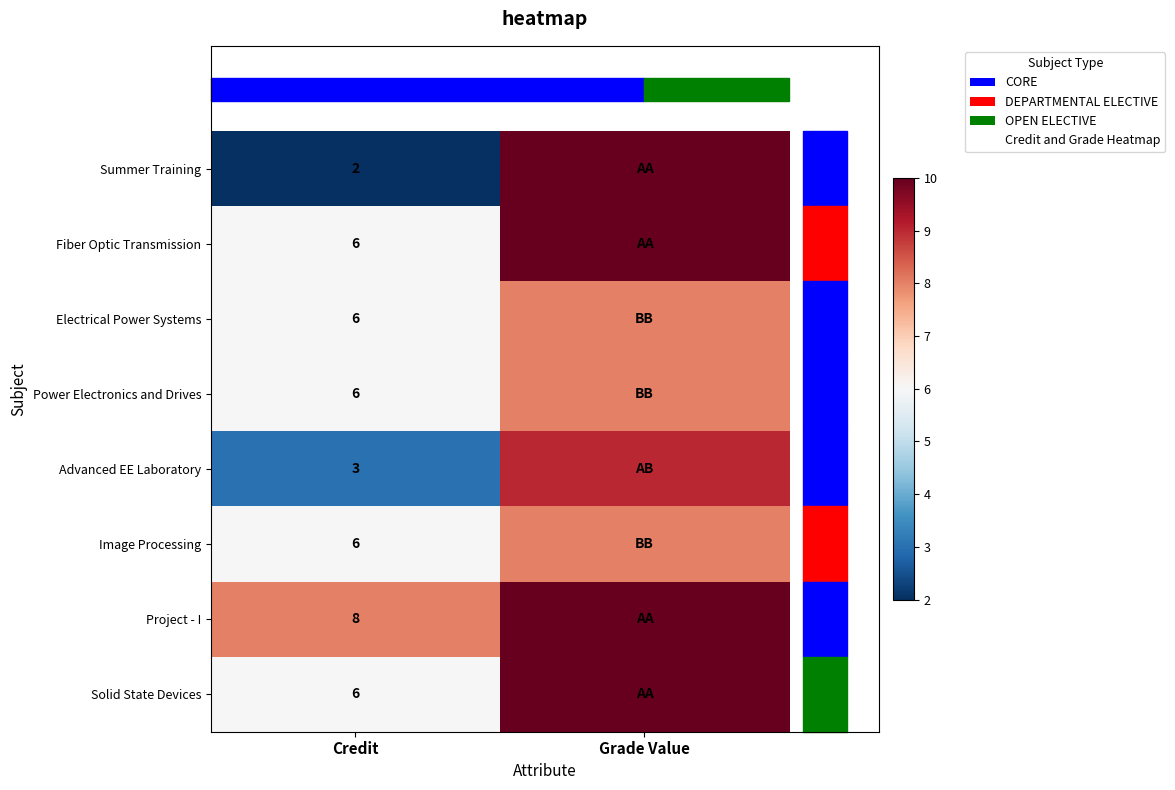

Which category has the highest value across all series?

Grade Value